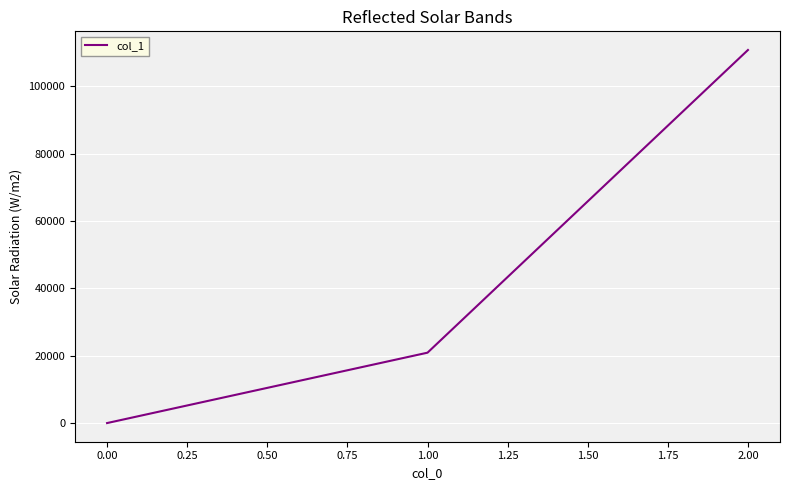

The value at 0.00 is 0. True or false?

True